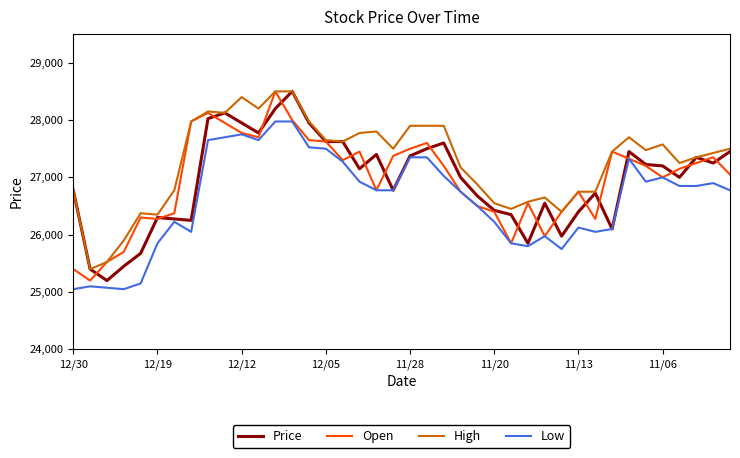

True or false: Low and High cross at least once.

False